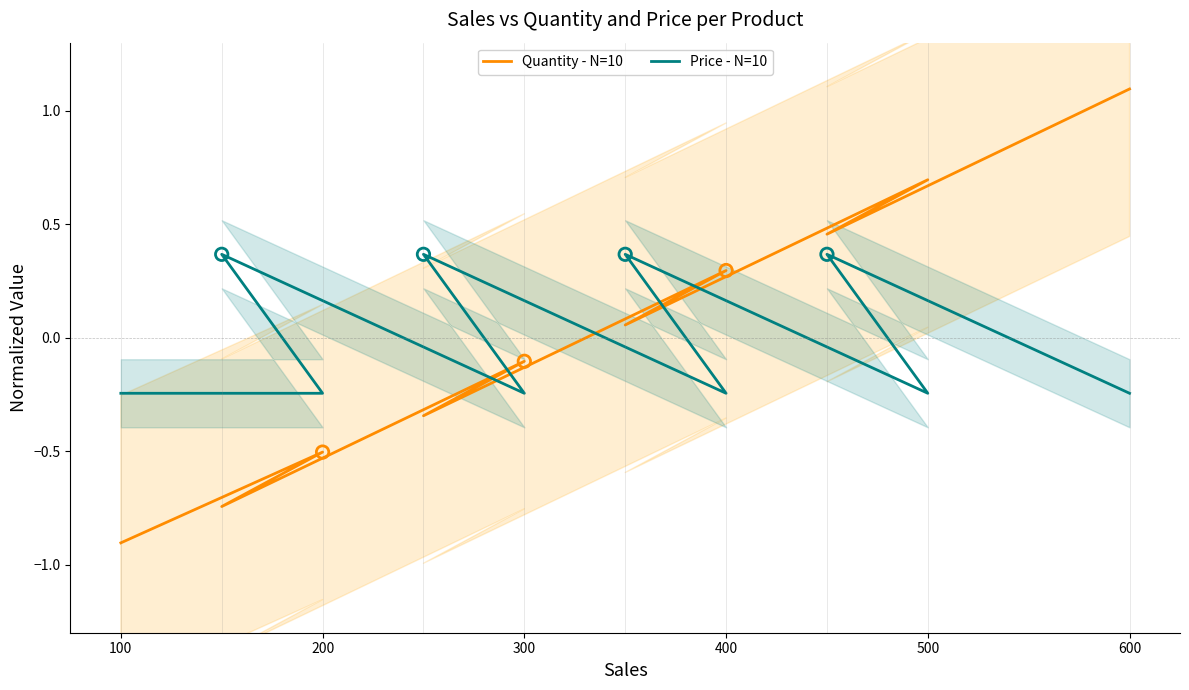

Which series contains the lowest Y value?

Quantity - N=10